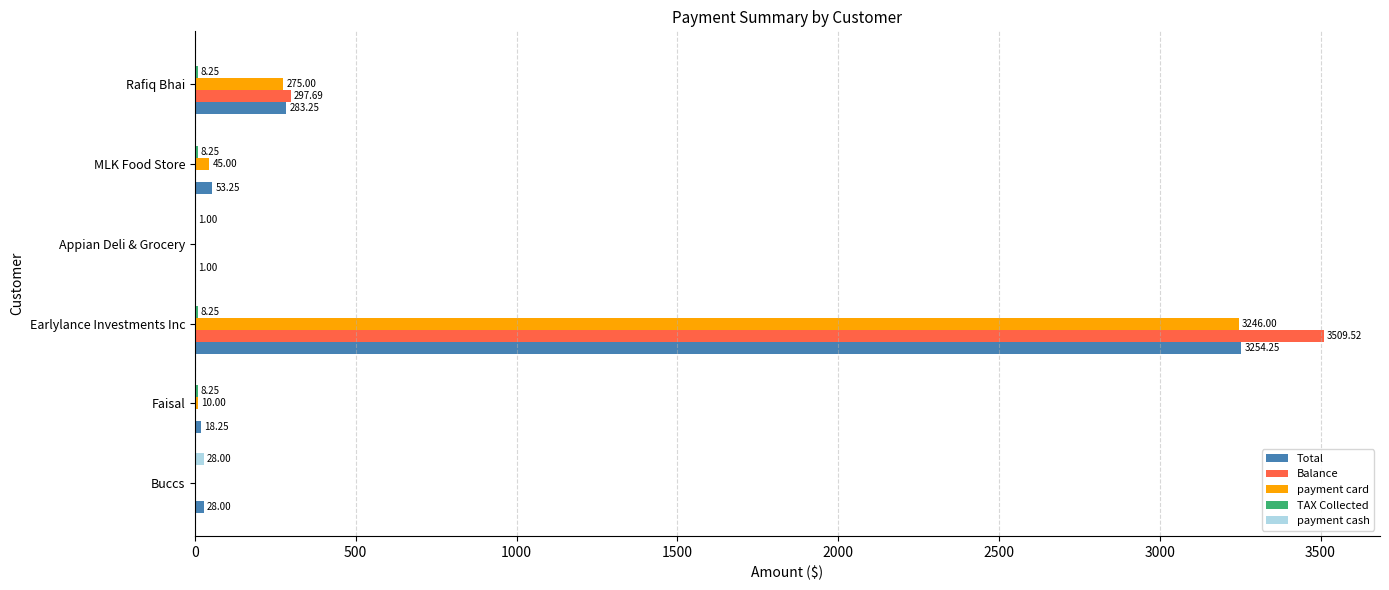

Which category has the highest value in the payment card series?

Earlylance Investments Inc